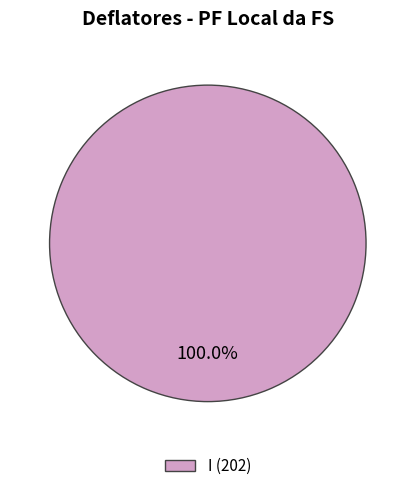

Is there a majority slice in this chart?

Yes